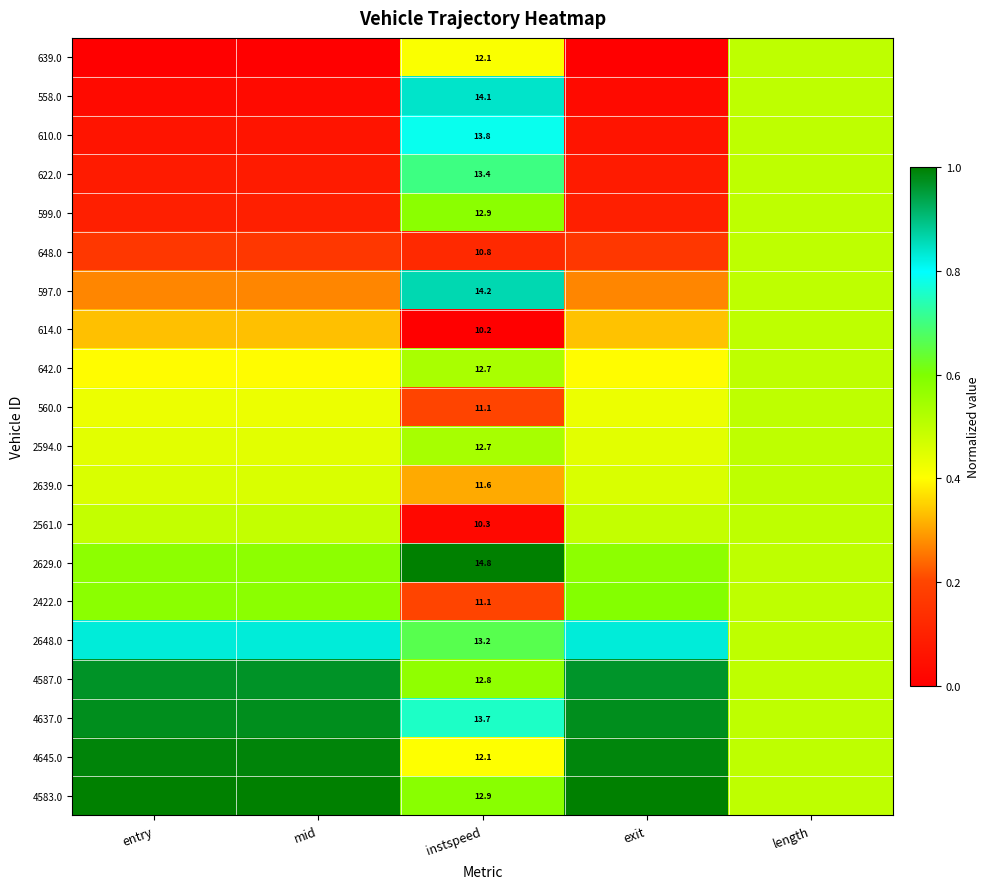

How many distinct data groups are displayed?

20